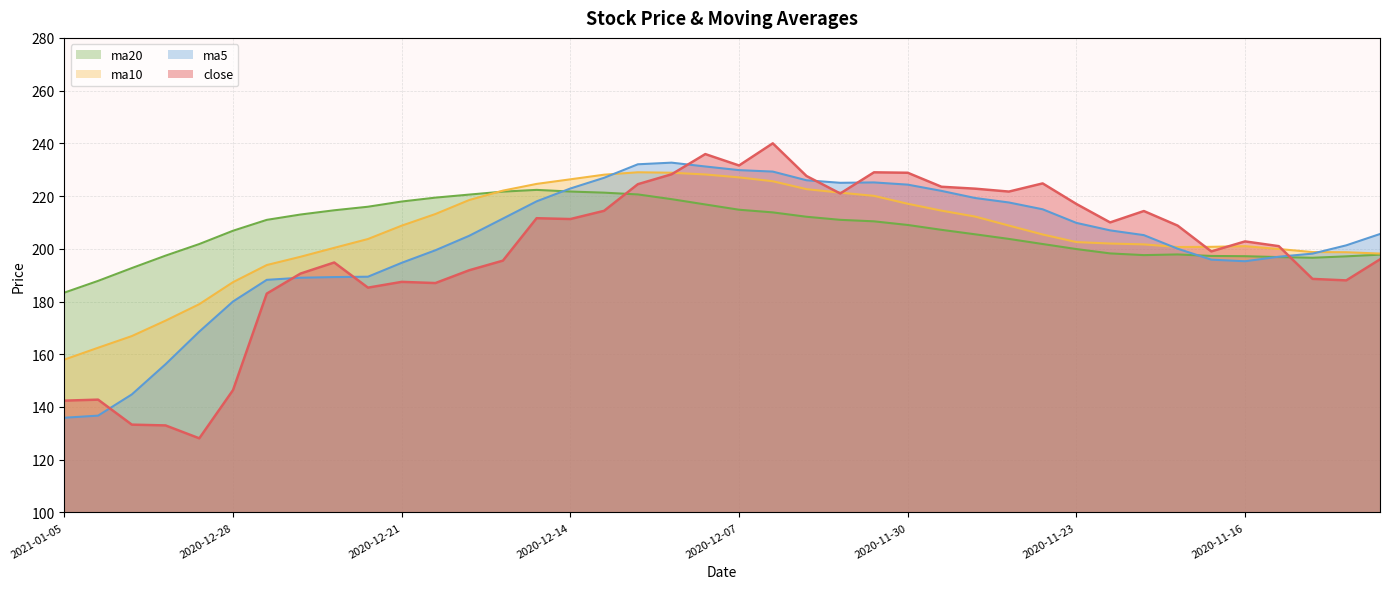

How many lines are shown in the chart?

4